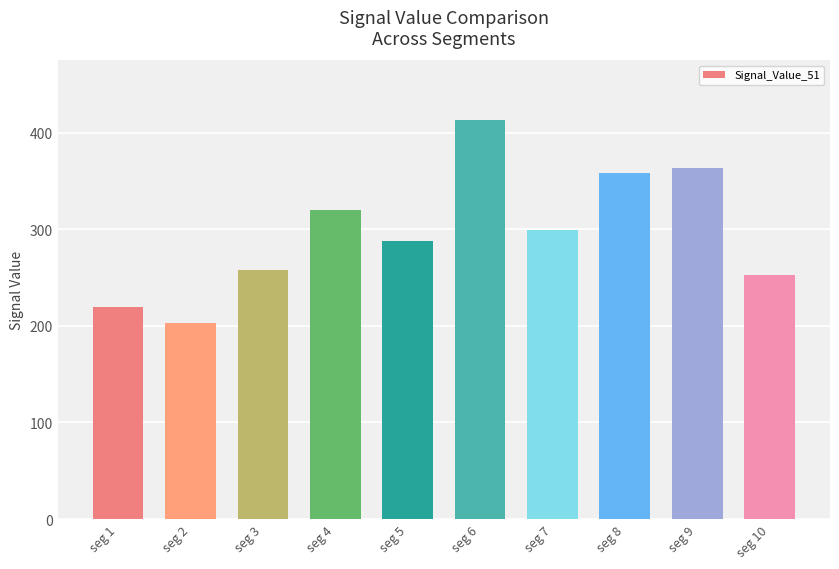

List the labels in order of value, smallest first.

seg 2, seg 1, seg 10, seg 3, seg 5, seg 7, seg 4, seg 8, seg 9, seg 6